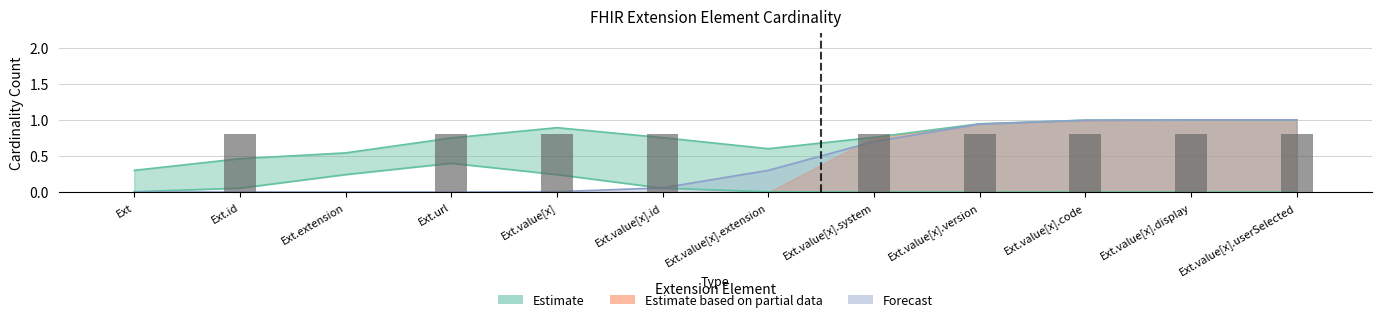

How many groups of bars are there?

12